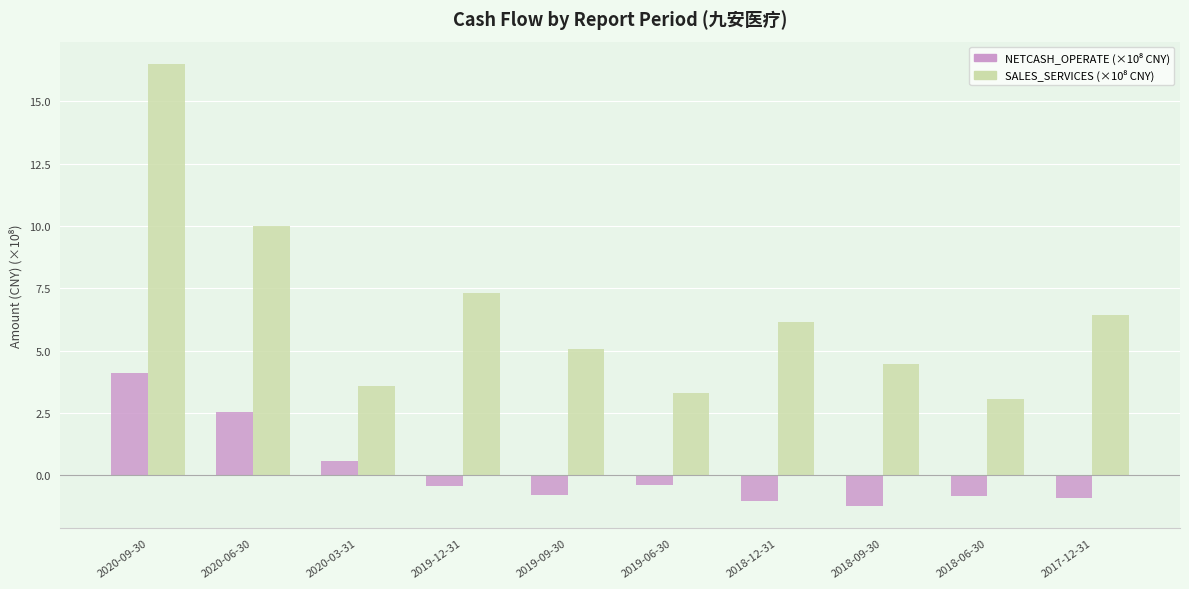

What is the spread (max minus min) of values at 2018-09-30?

5.7